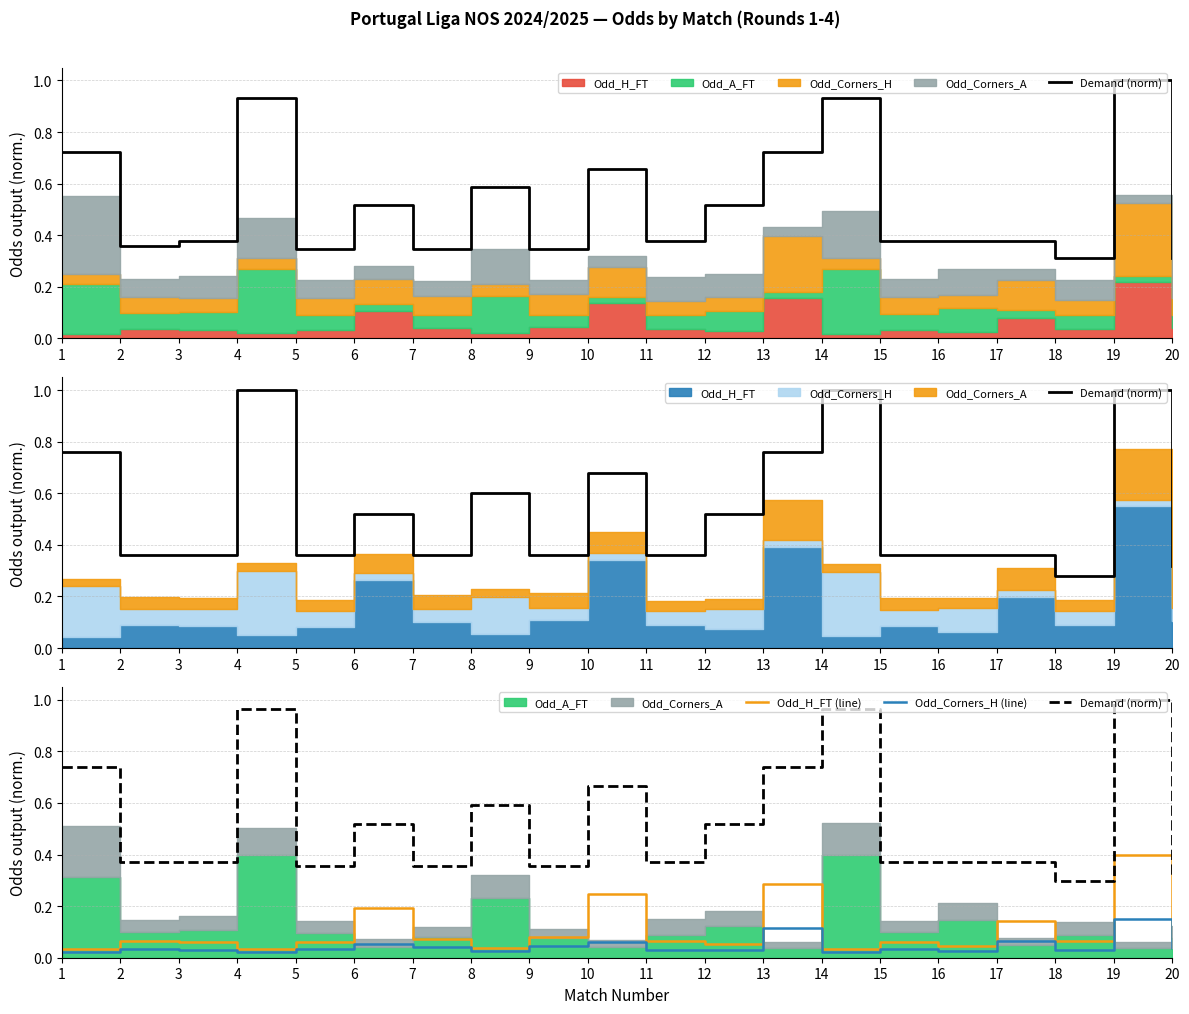

What is the difference between the second highest and minimum values in the Odd_H_FT (line) series?

0.3